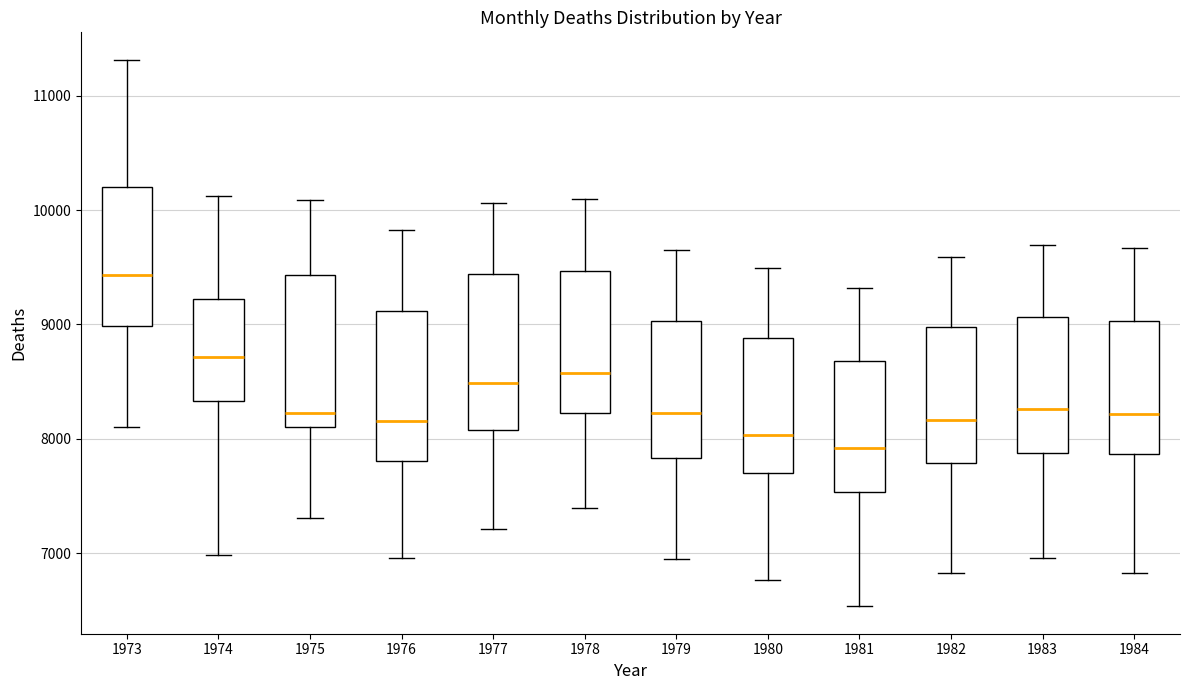

Where does the upper whisker of the box at x = 1973 end on the y-axis? The values are not printed on the chart, so give them approximately, as read against the axis.

11300